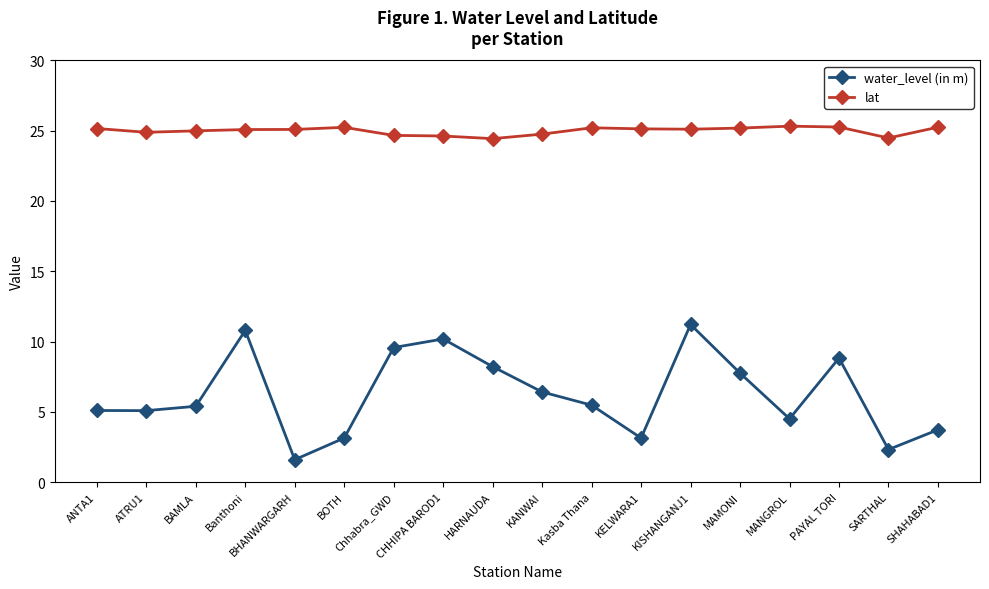

At which category does the chart reach its minimum across all series?

BHANWARGARH